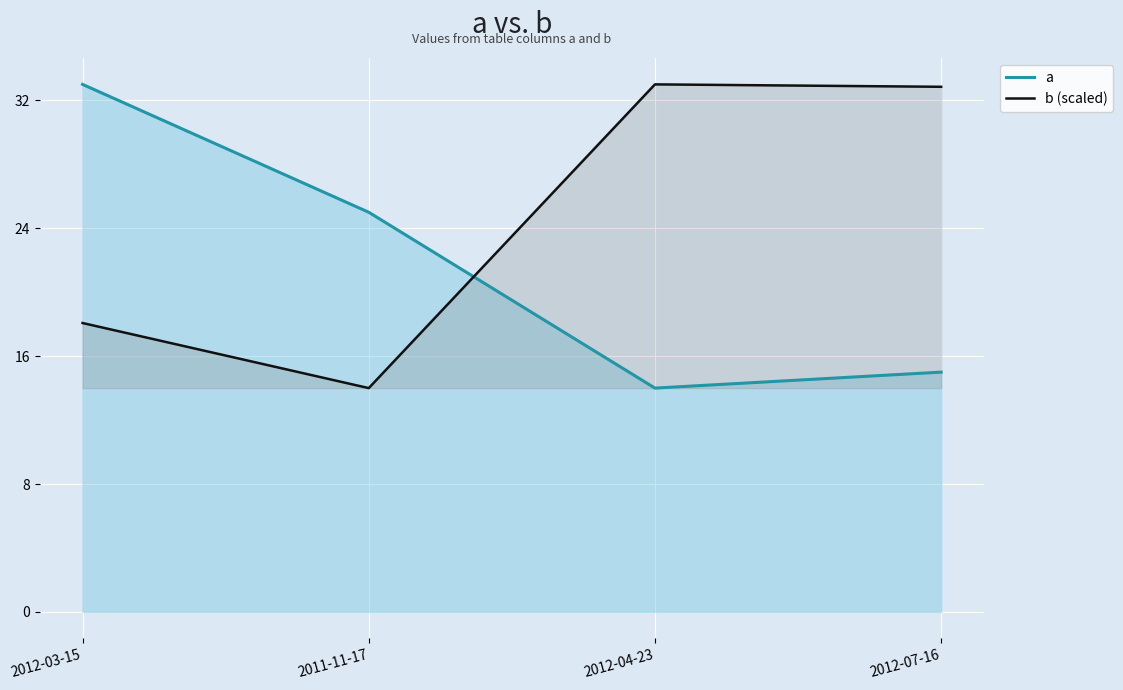

What is the minimum value for b (scaled)?

14.0